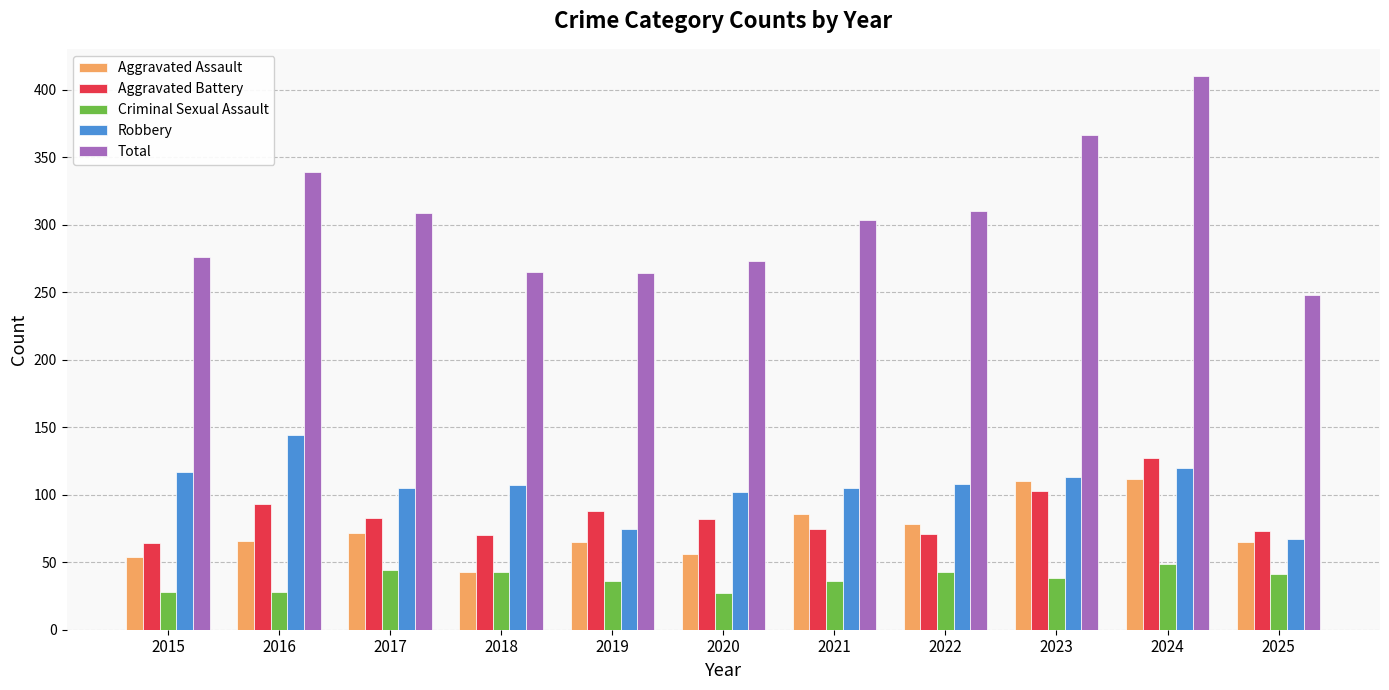

What is the maximum value shown in the chart?

410